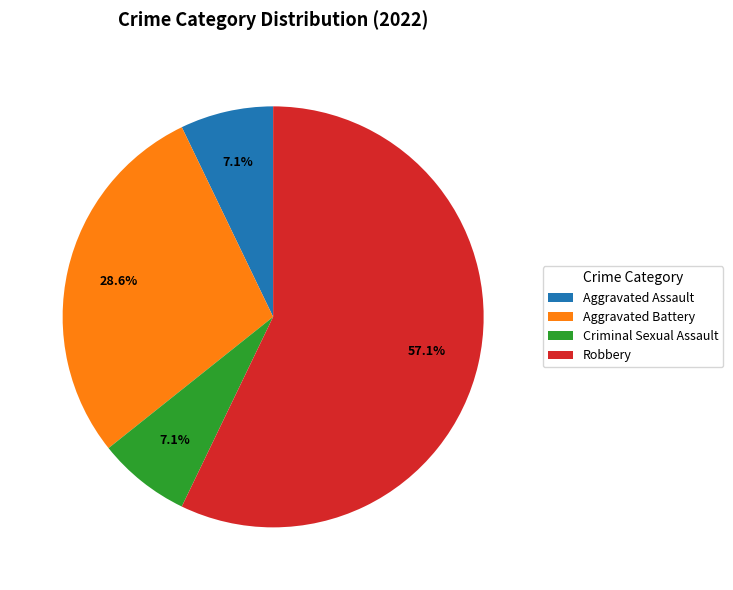

Which has a higher value, Aggravated Battery or Robbery?

Robbery